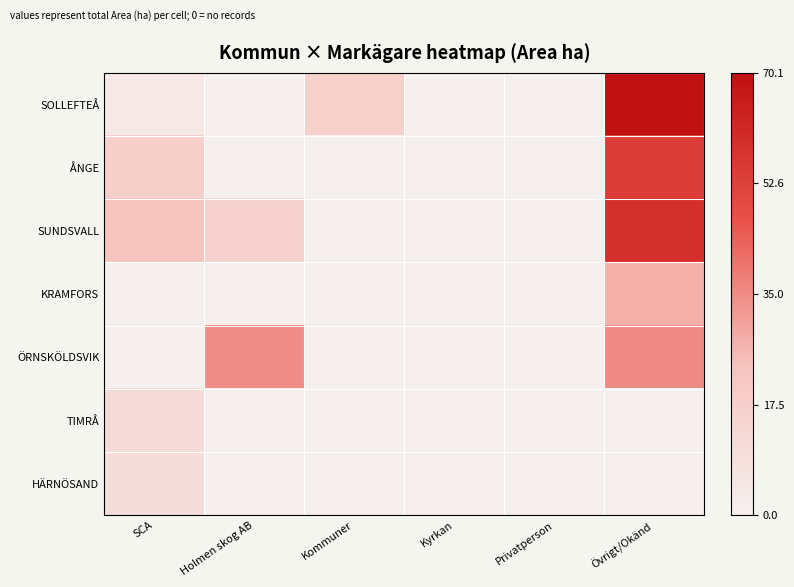

At which category is the sum across all series the highest?

Övrigt/Okänd